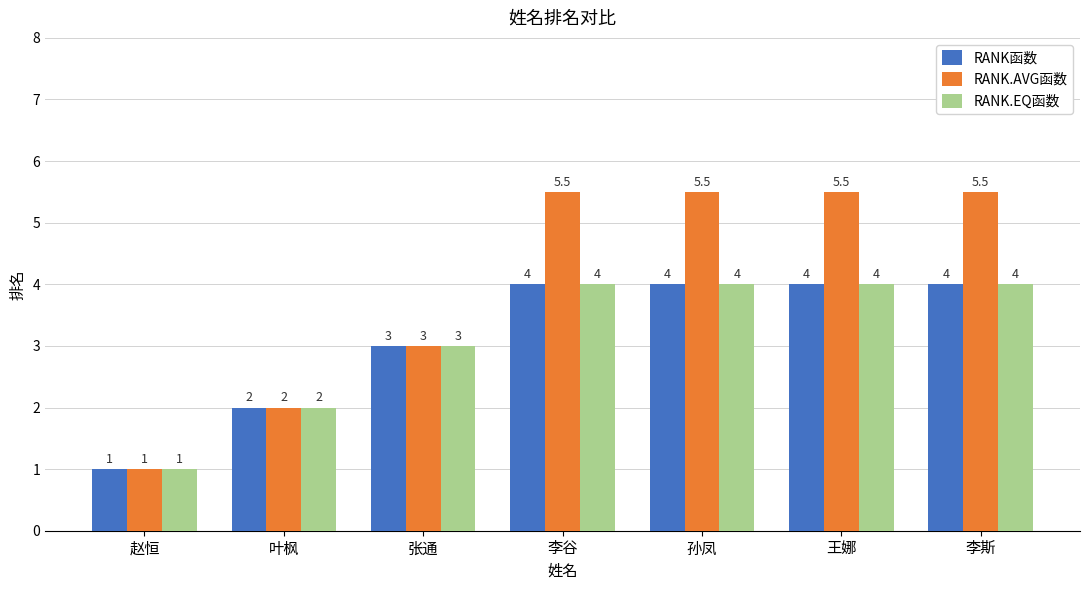

Reading left to right, list all the values displayed in this chart.

RANK函数: 1.0	2.0	3.0	4.0	4.0	4.0	4.0
RANK.AVG函数: 1.0	2.0	3.0	5.5	5.5	5.5	5.5
RANK.EQ函数: 1.0	2.0	3.0	4.0	4.0	4.0	4.0